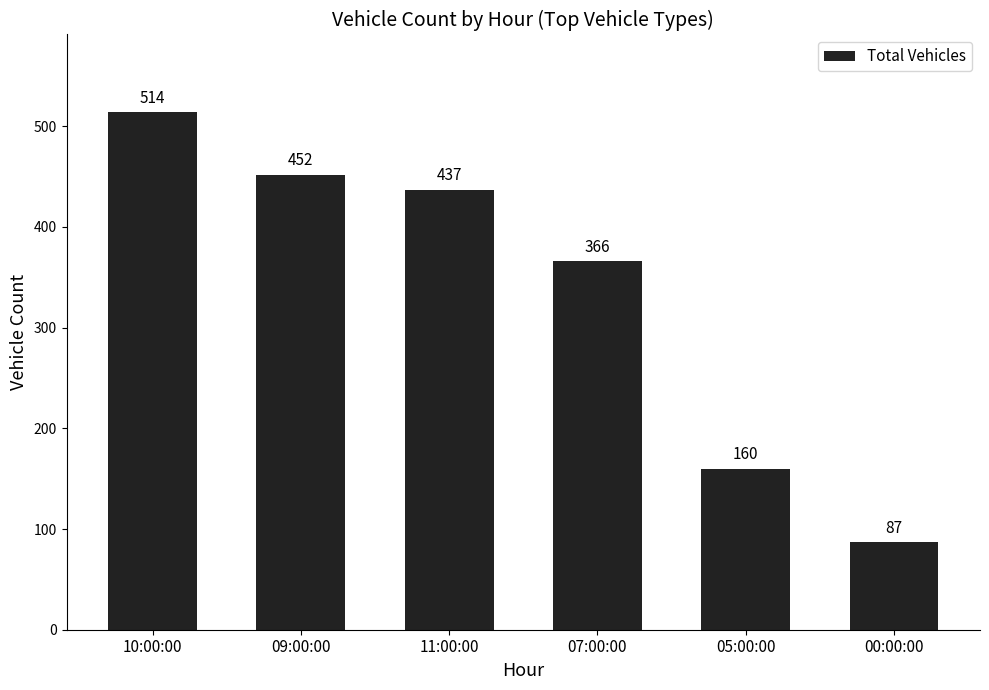

The chart shows a value of 37 at 00:00:00. True or false?

False